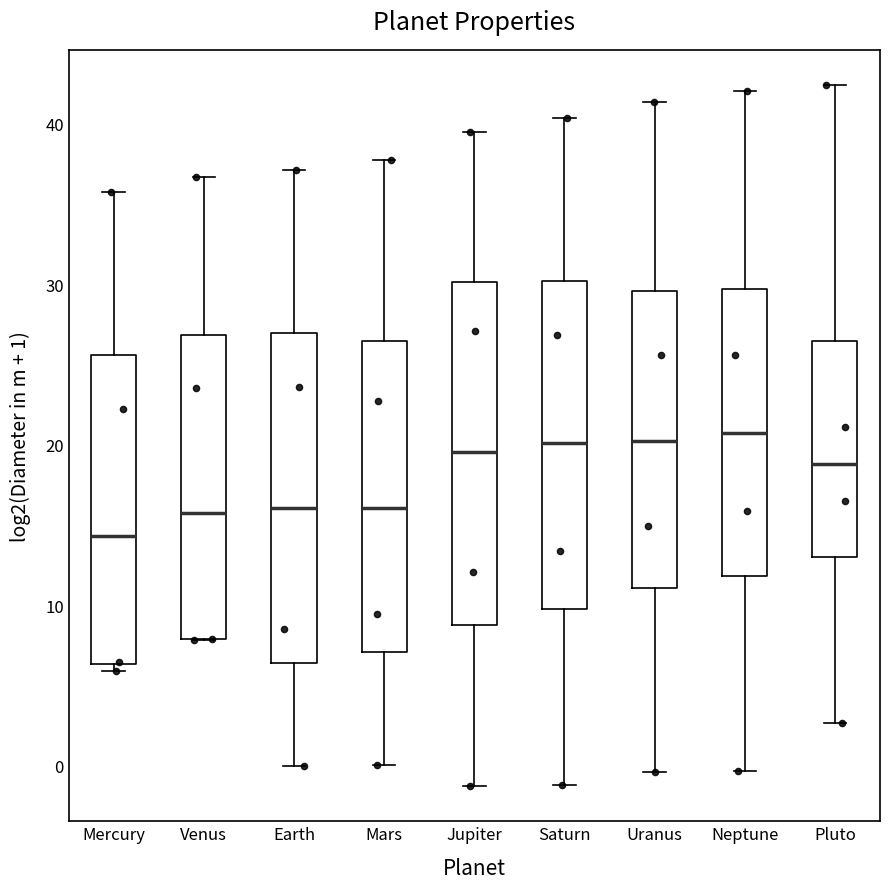

Where does the upper whisker of the box for Mercury end on the y-axis? The values are not printed on the chart, so give them approximately, as read against the axis.

36